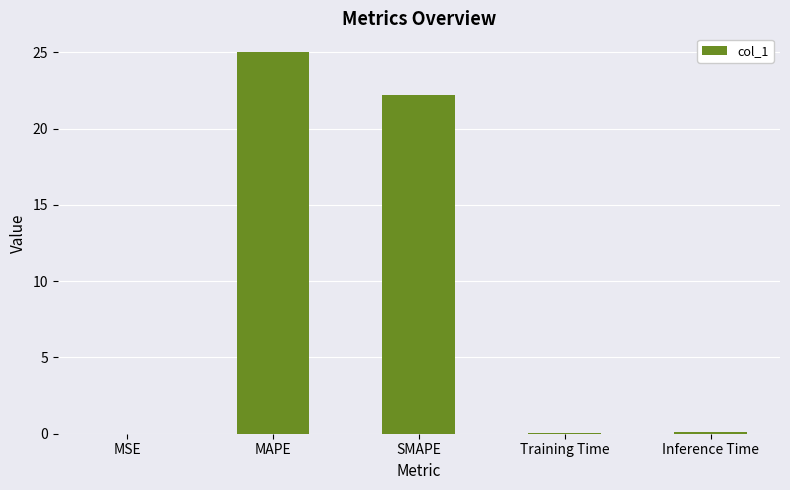

The chart shows a value of 0.0 at MSE. True or false?

True